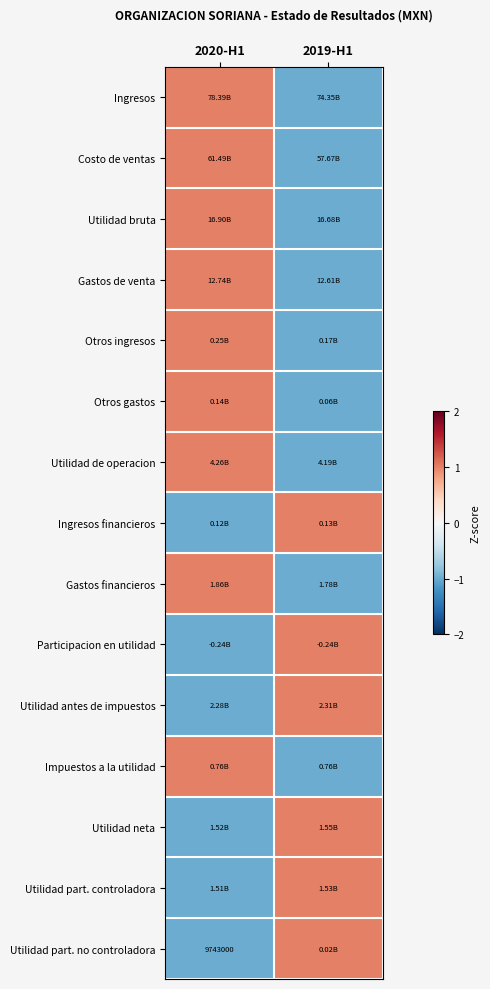

The Utilidad part. no controladora series shows 2 at 2019-H1. True or false?

False